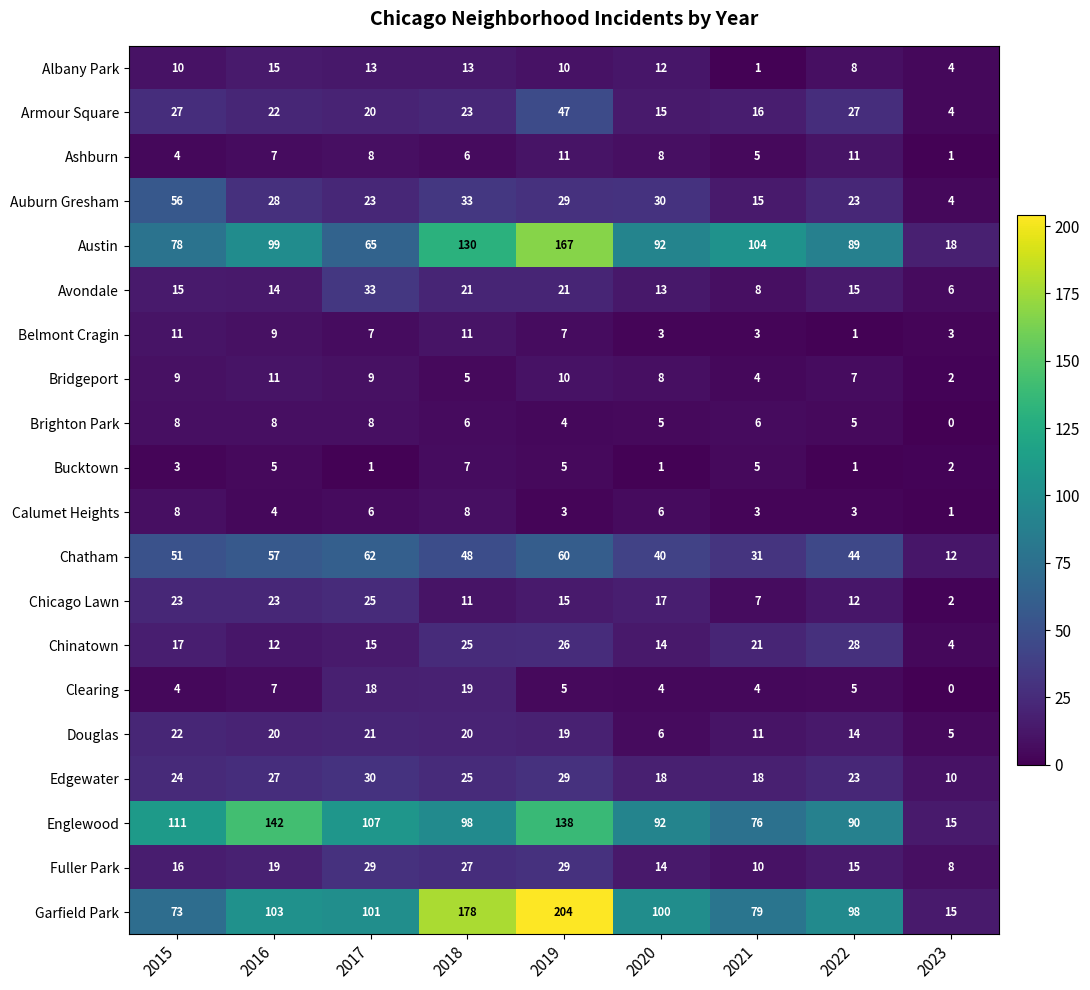

List the labels in order of Austin value, largest first.

2019, 2018, 2021, 2016, 2020, 2022, 2015, 2017, 2023